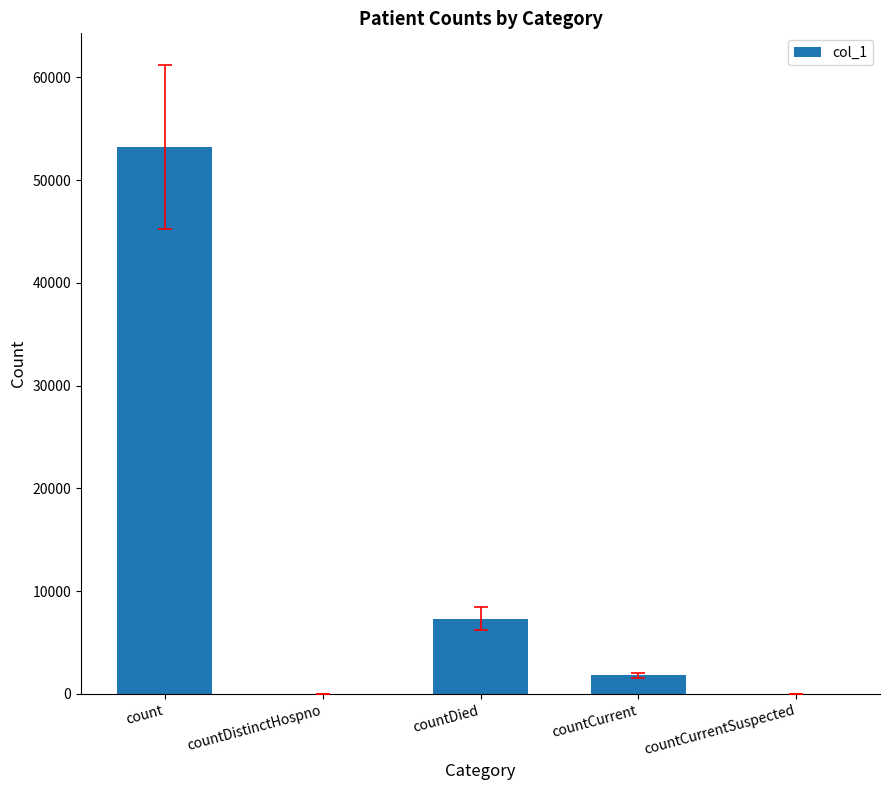

What is the average value?

12478